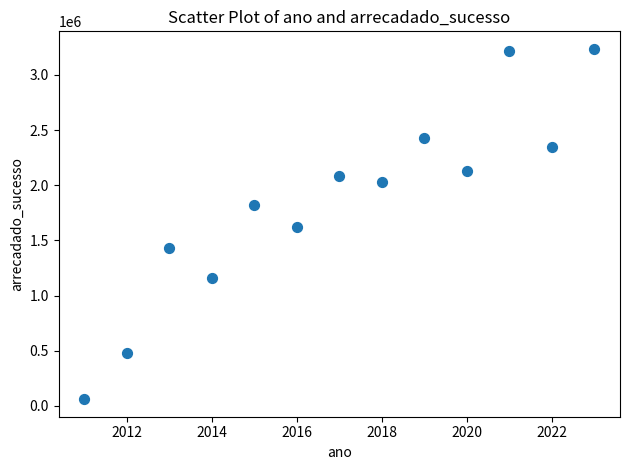

What is the range of Y values (max minus min)?

3175309.6